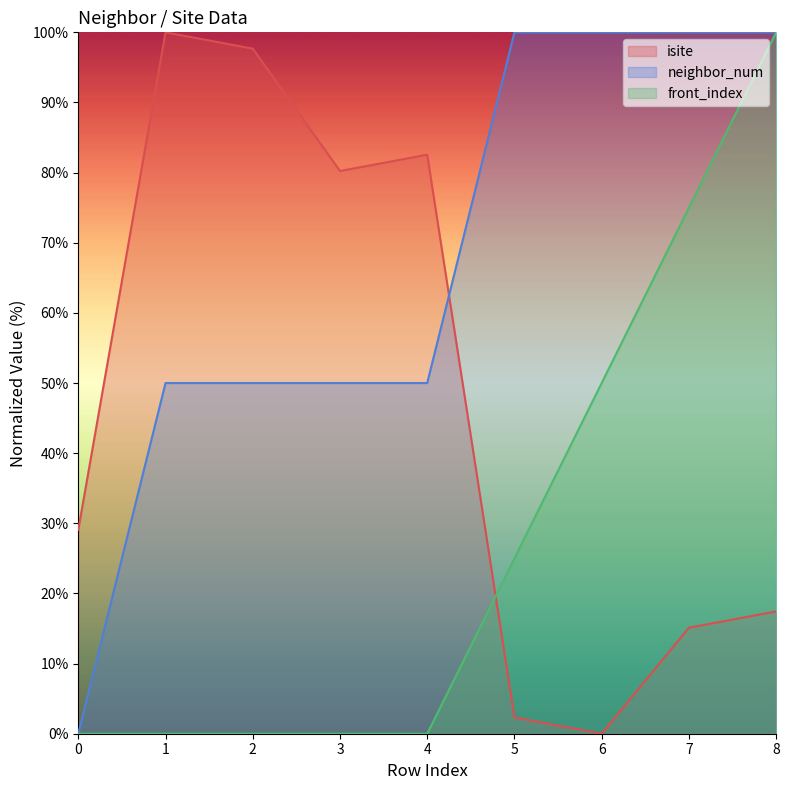

How many lines are shown in the chart?

3